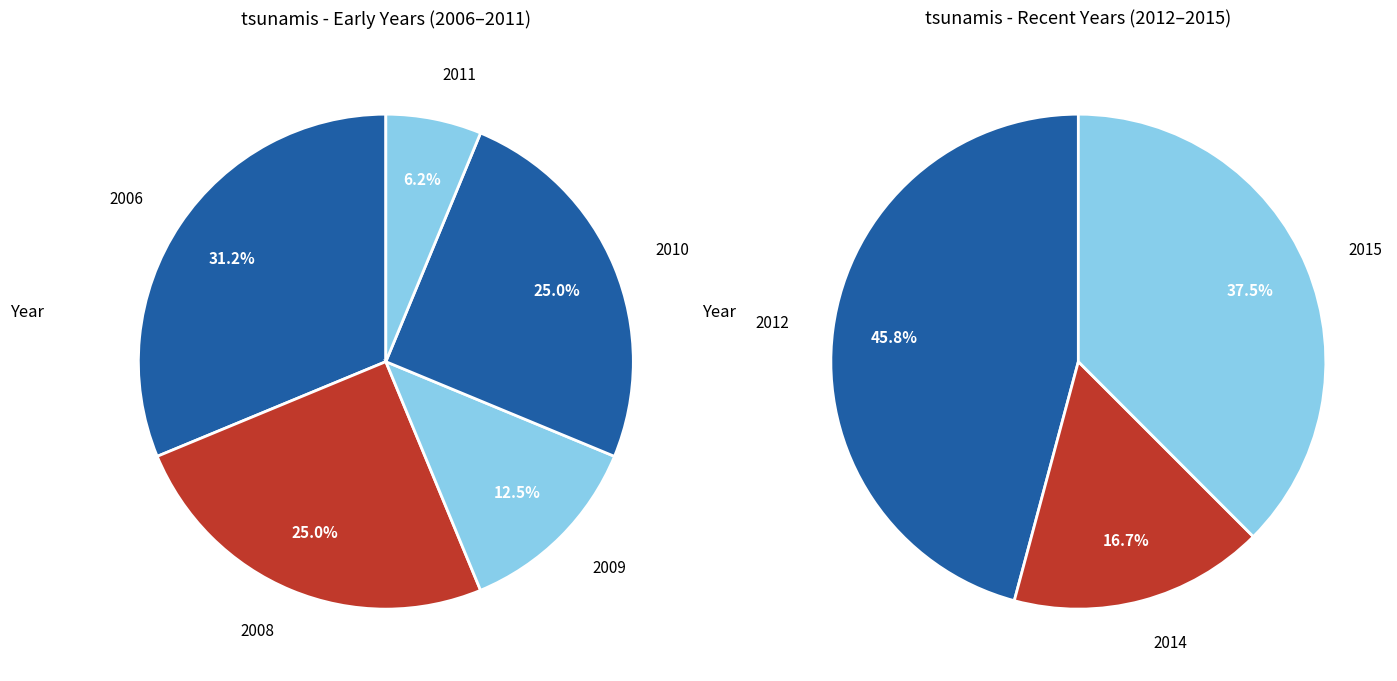

How many segments does this pie chart have?

8